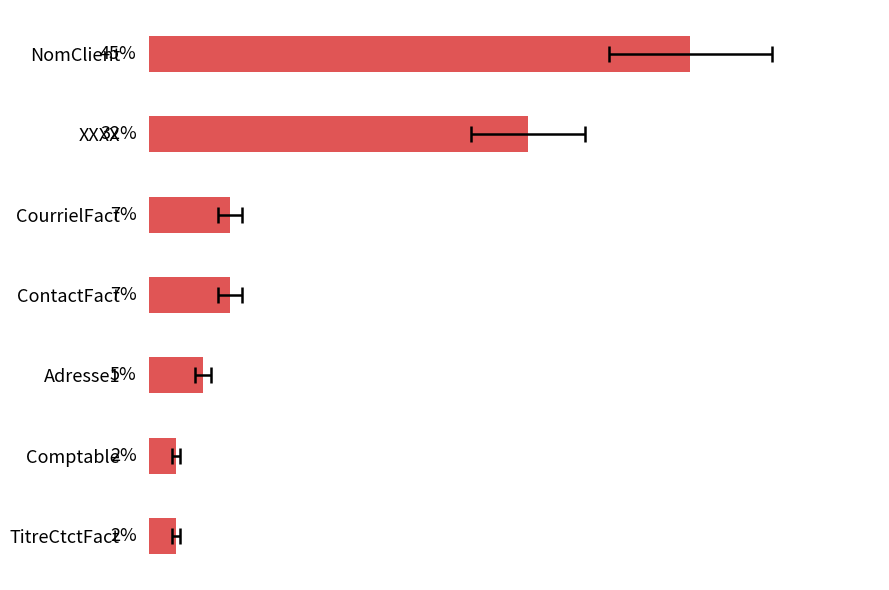

What is the approximate value at CourrielFact?

6.8